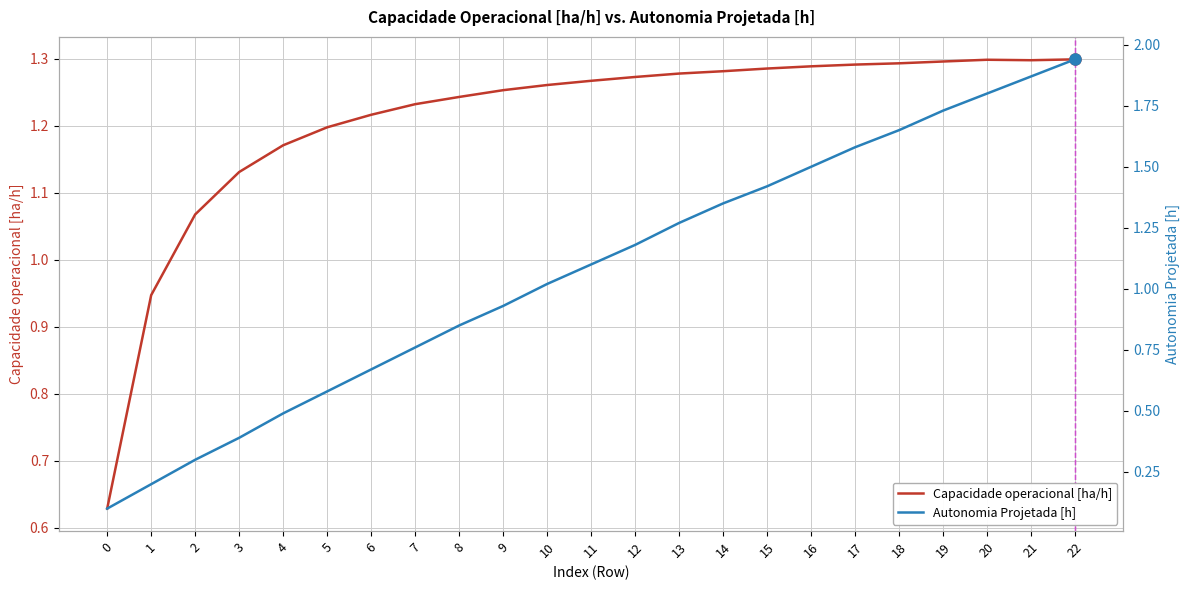

Rank the categories by Capacidade operacional [ha/h] value from lowest to highest.

0, 1, 2, 3, 4, 5, 6, 7, 8, 9, 10, 11, 12, 13, 14, 15, 16, 17, 18, 19, 21, 20, 22